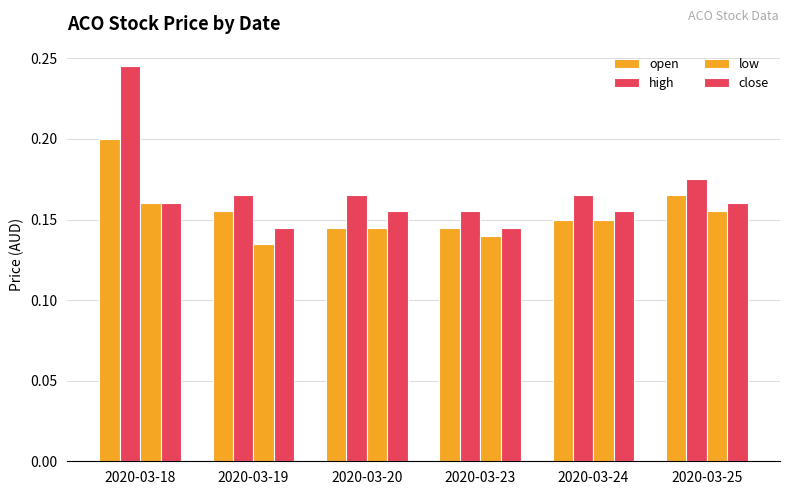

How many categories are shown in the chart?

6